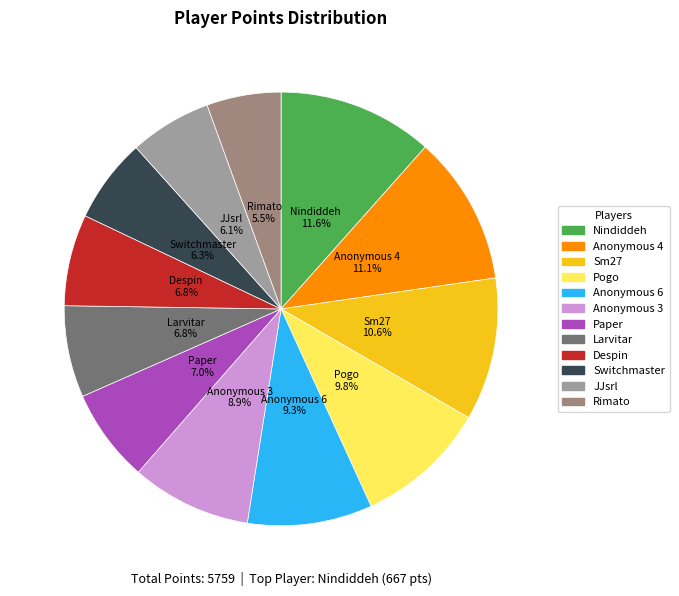

To the nearest percent, what is the difference between the largest and smallest slice percentages?

6%